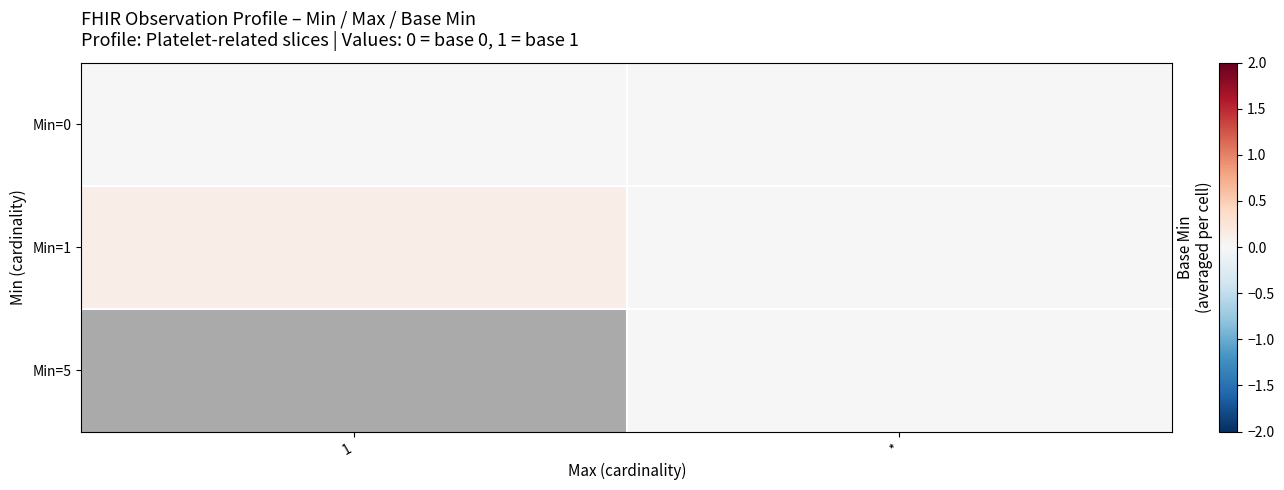

List the labels in order of Min=5 value, smallest first.

1, *